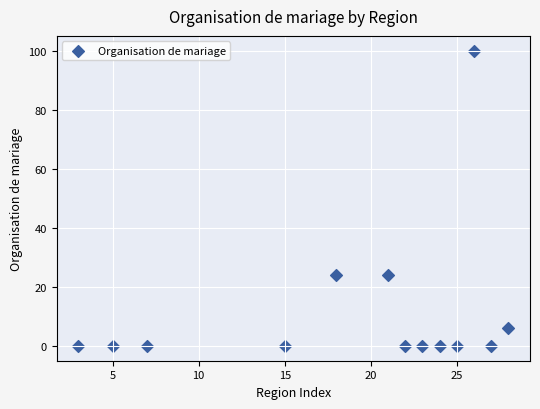

What is the range of Y values (max minus min)?

100